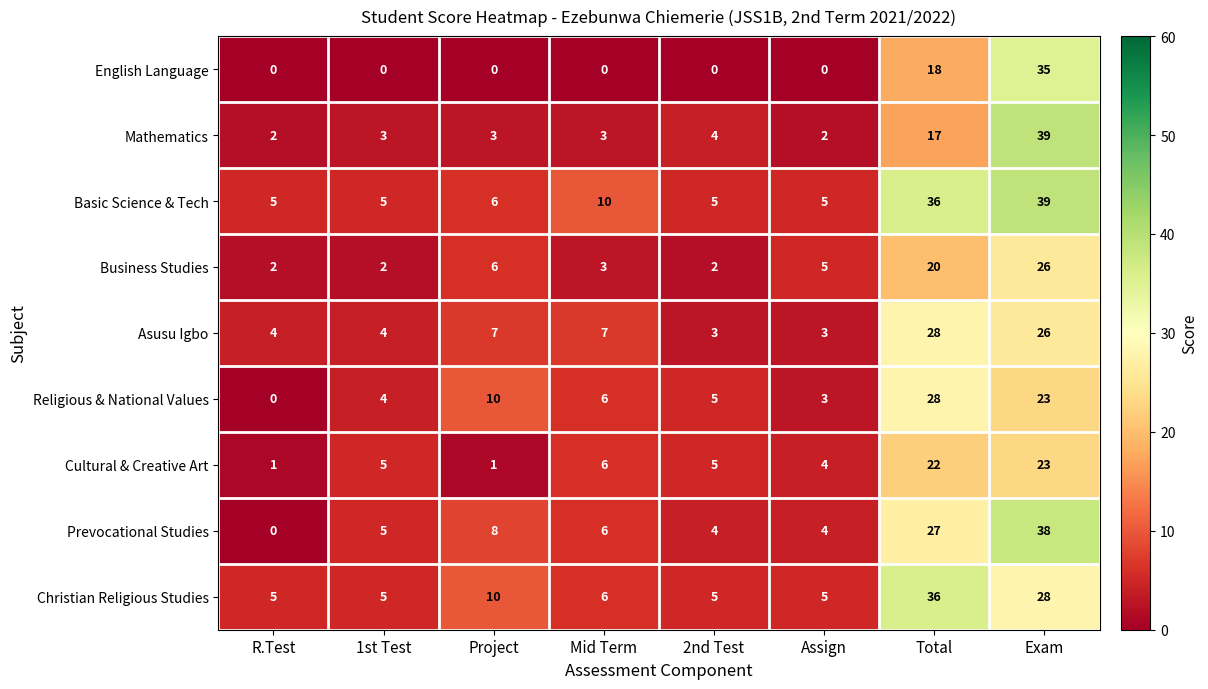

What is the sum of all Prevocational Studies values?

92